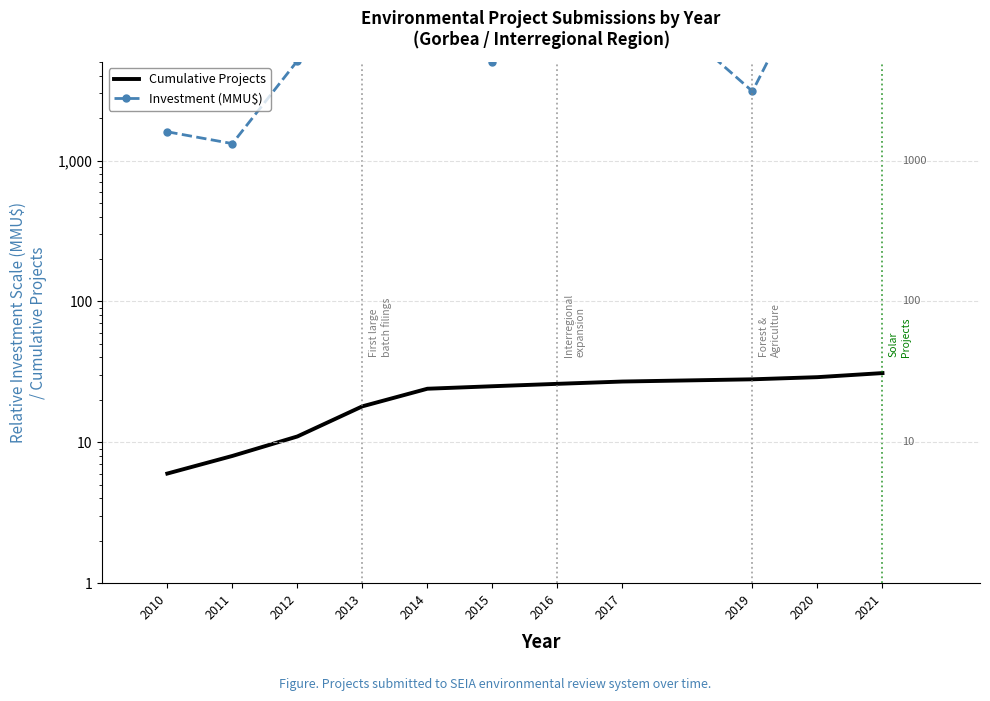

At which label does Cumulative Projects reach its minimum?

2010